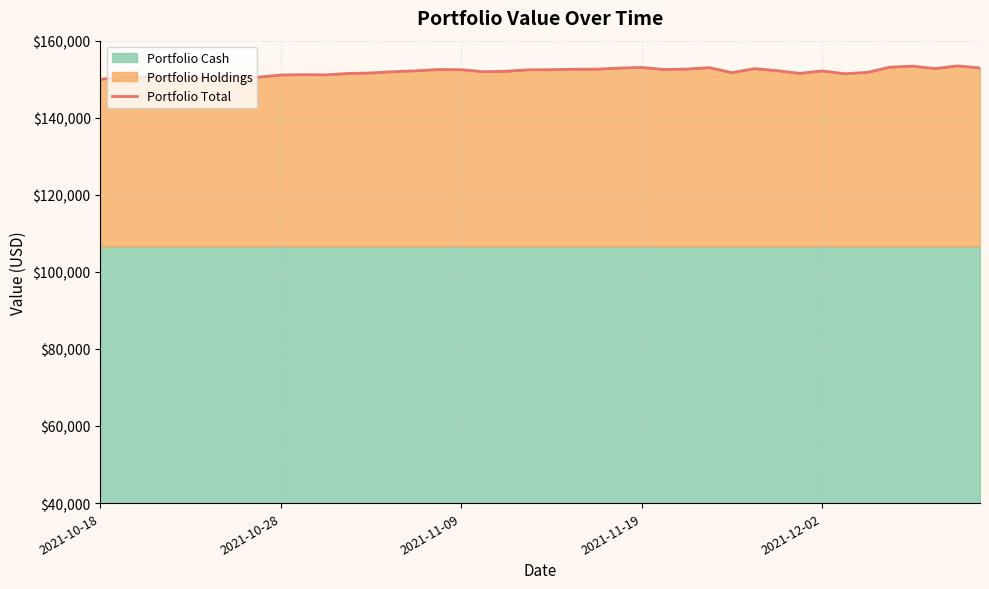

Reading right to left, transcribe all the data shown in this chart.

152922.4	153451.2	152757.0	153396.2	153105.6	151777.2	151418.4	152155.0	151514.6	152213.2	152736.2	151712.6	152993.2	152637.8	152519.8	153049.8	152888.6	152598.0	152587.4	152465.8	152437.0	152068.8	151939.8	152464.0	152513.2	152187.4	151961.6	151630.8	151493.4	151133.2	151180.4	151087.4	150534.4	150666.2	150612.2	150426.0	150519.4	150555.8	150411.0	150000.0